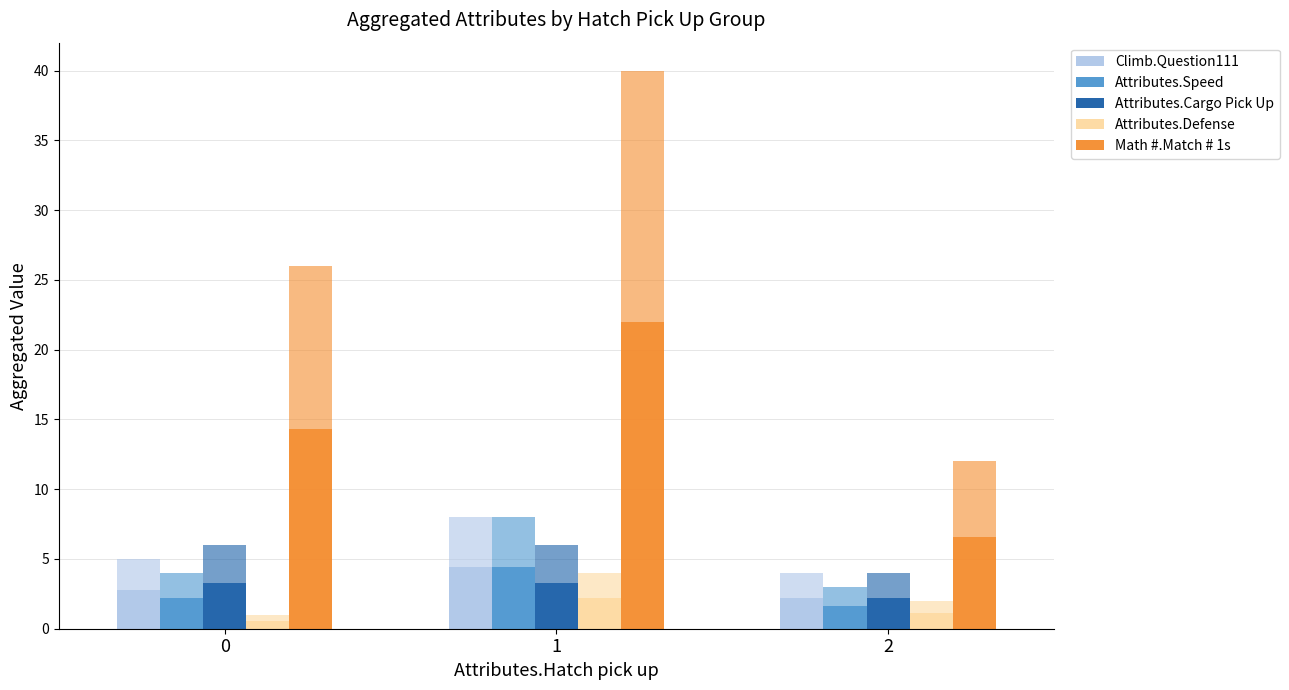

What are all the series names shown in the legend?

Climb.Question111, Attributes.Speed, Attributes.Cargo Pick Up, Attributes.Defense, Math #.Match # 1s